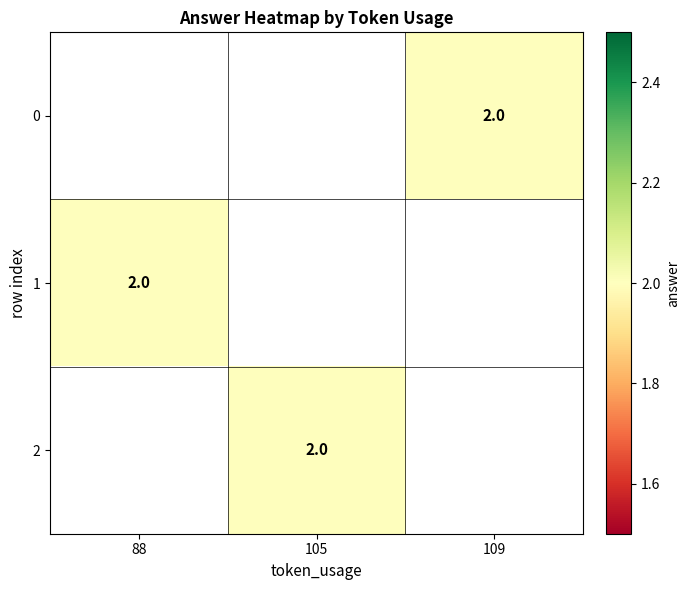

Rank the series by their average value, from highest to lowest.

0, 1, 2